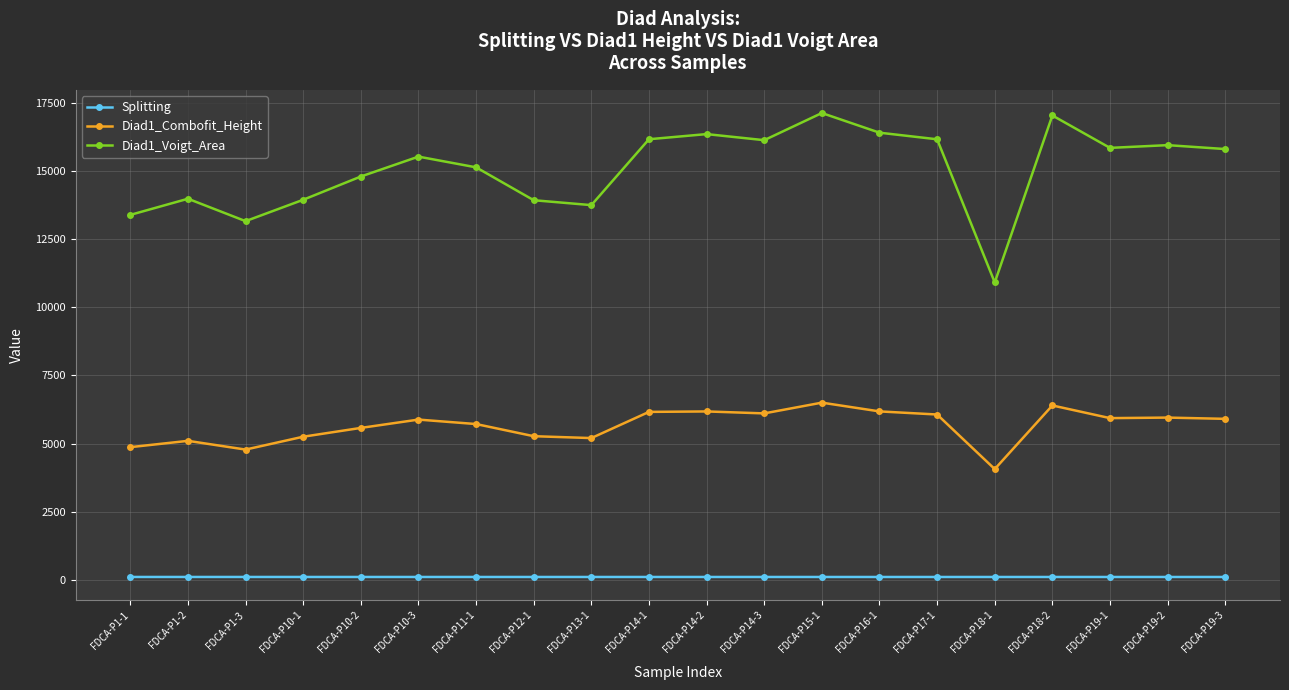

In Diad1_Voigt_Area, how many points are lower than both neighbors (excluding endpoints)?

5